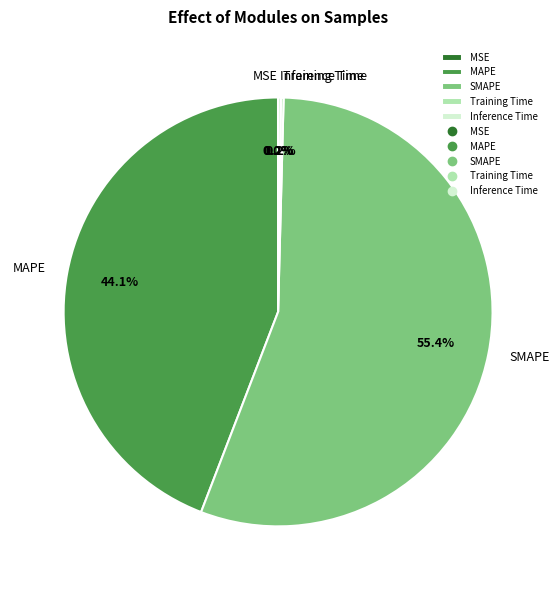

Is SMAPE the majority of the pie?

Yes